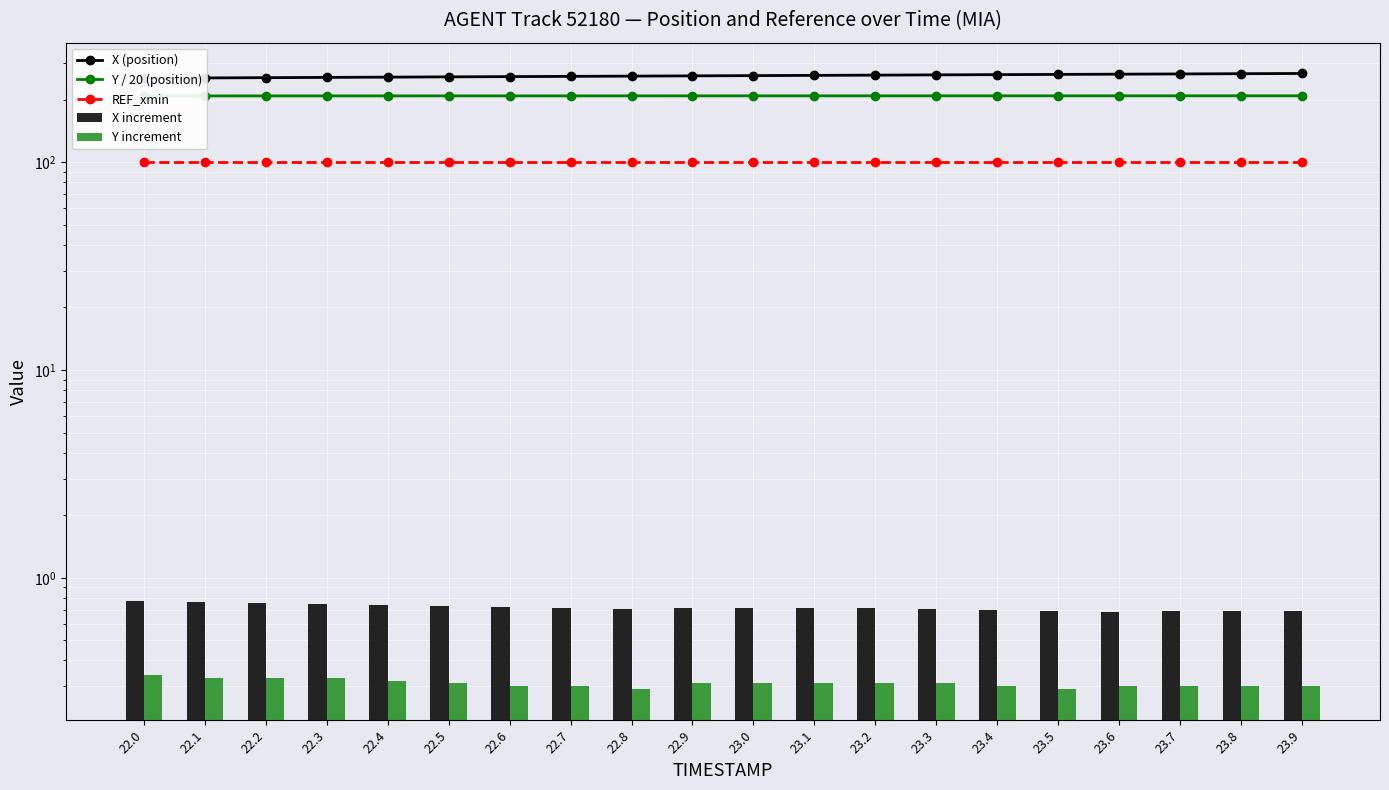

Reading right to left, list all the values displayed in this chart.

X (position): 23.9=267.5	23.8=266.8	23.7=266.1	23.6=265.4	23.5=264.7	23.4=264.0	23.3=263.3	23.2=262.6	23.1=261.9	23.0=261.2	22.9=260.5	22.8=259.8	22.7=259.0	22.6=258.3	22.5=257.6	22.4=256.8	22.3=256.1	22.2=255.3	22.1=254.6	22.0=253.8
Y / 20 (position): 23.9=208.9	23.8=208.9	23.7=208.9	23.6=208.8	23.5=208.8	23.4=208.8	23.3=208.8	23.2=208.8	23.1=208.8	23.0=208.7	22.9=208.7	22.8=208.7	22.7=208.7	22.6=208.7	22.5=208.7	22.4=208.7	22.3=208.6	22.2=208.6	22.1=208.6	22.0=208.6
REF_xmin: 23.9=100.3	23.8=100.3	23.7=100.3	23.6=100.3	23.5=100.3	23.4=100.3	23.3=100.3	23.2=100.3	23.1=100.3	23.0=100.3	22.9=100.3	22.8=100.3	22.7=100.3	22.6=100.3	22.5=100.3	22.4=100.3	22.3=100.3	22.2=100.3	22.1=100.3	22.0=100.3
X increment: 23.9=0.7	23.8=0.7	23.7=0.7	23.6=0.7	23.5=0.7	23.4=0.7	23.3=0.7	23.2=0.7	23.1=0.7	23.0=0.7	22.9=0.7	22.8=0.7	22.7=0.7	22.6=0.7	22.5=0.7	22.4=0.7	22.3=0.8	22.2=0.8	22.1=0.8	22.0=0.8
Y increment: 23.9=0.3	23.8=0.3	23.7=0.3	23.6=0.3	23.5=0.3	23.4=0.3	23.3=0.3	23.2=0.3	23.1=0.3	23.0=0.3	22.9=0.3	22.8=0.3	22.7=0.3	22.6=0.3	22.5=0.3	22.4=0.3	22.3=0.3	22.2=0.3	22.1=0.3	22.0=0.3